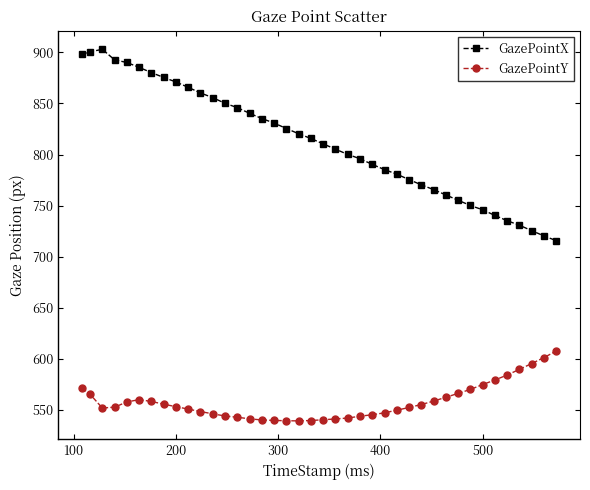

What is the value of the GazePointX point at the 3rd from the left?

903.0